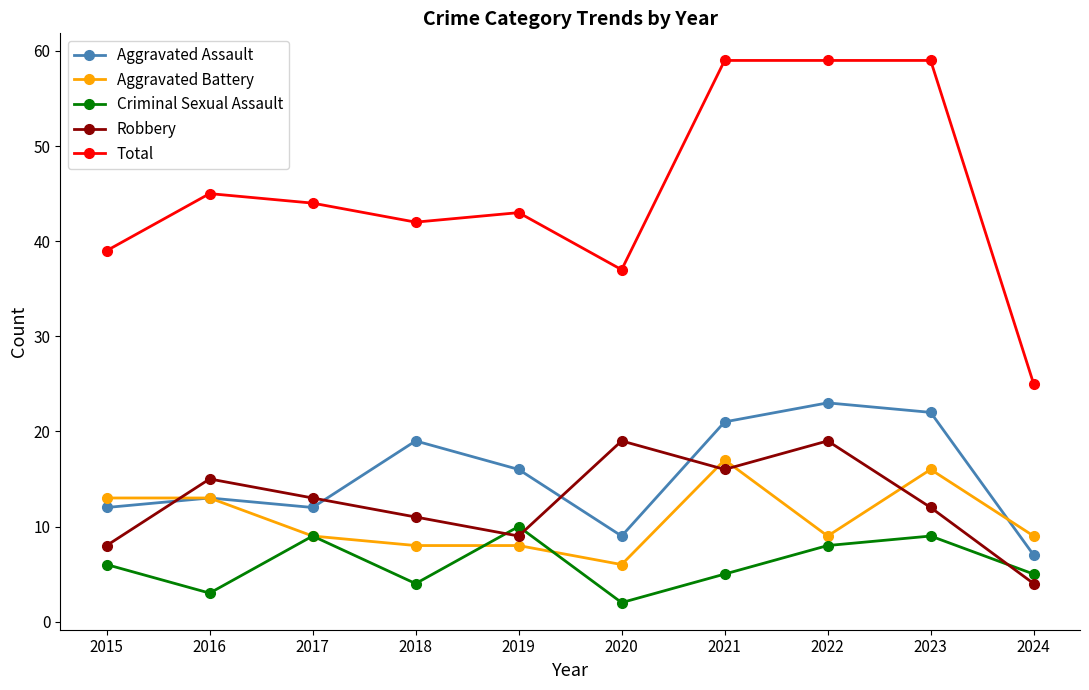

After their last crossing, which series has the higher values: Aggravated Assault or Aggravated Battery?

Aggravated Battery